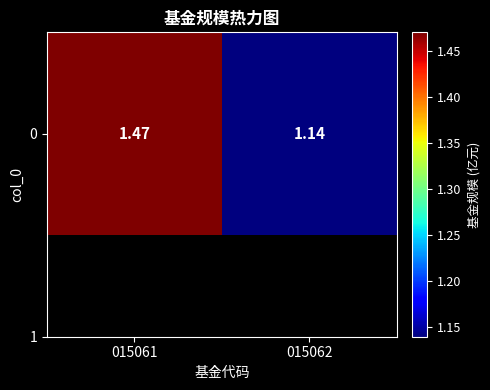

List the labels in order of value, smallest first.

015062, 015061